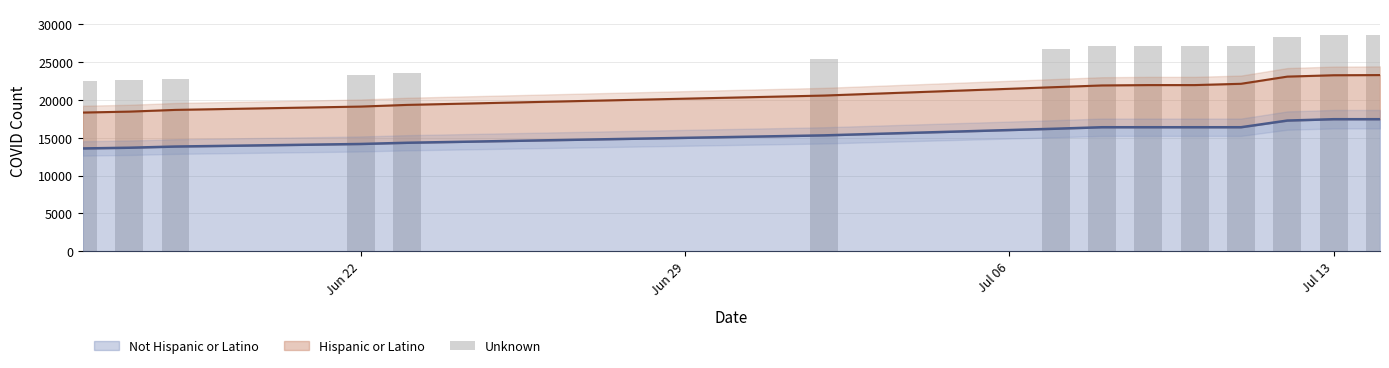

What is the maximum value shown in the chart?

28552